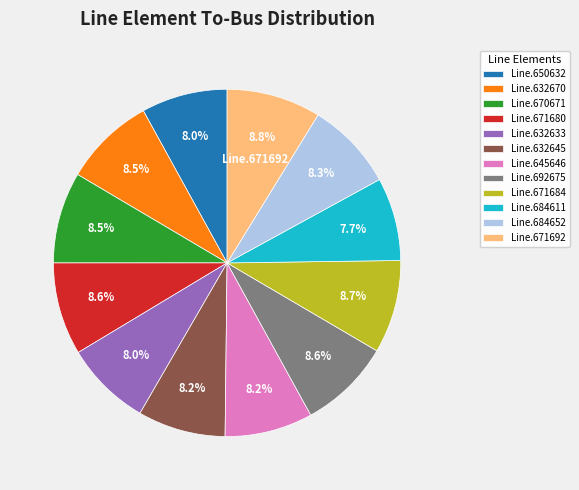

Does Line.645646 account for over 50% of the chart?

No